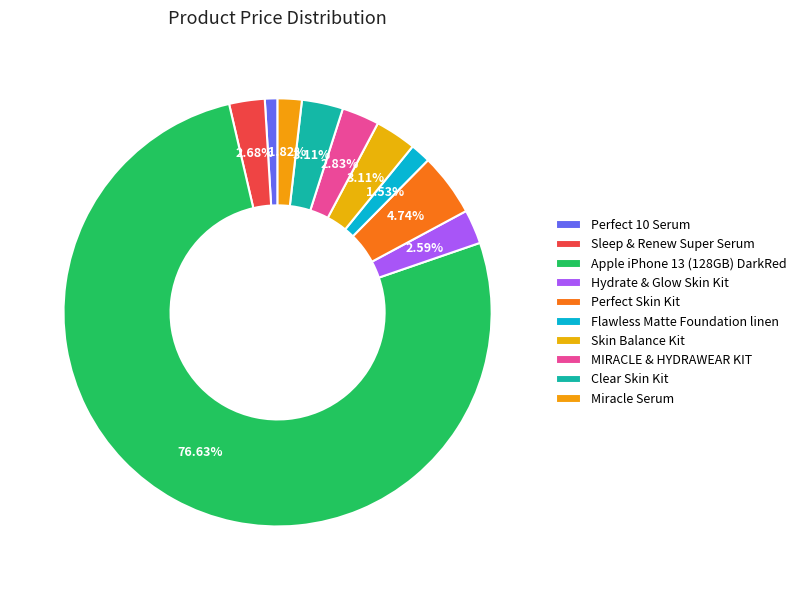

How many slices are in this pie chart?

10